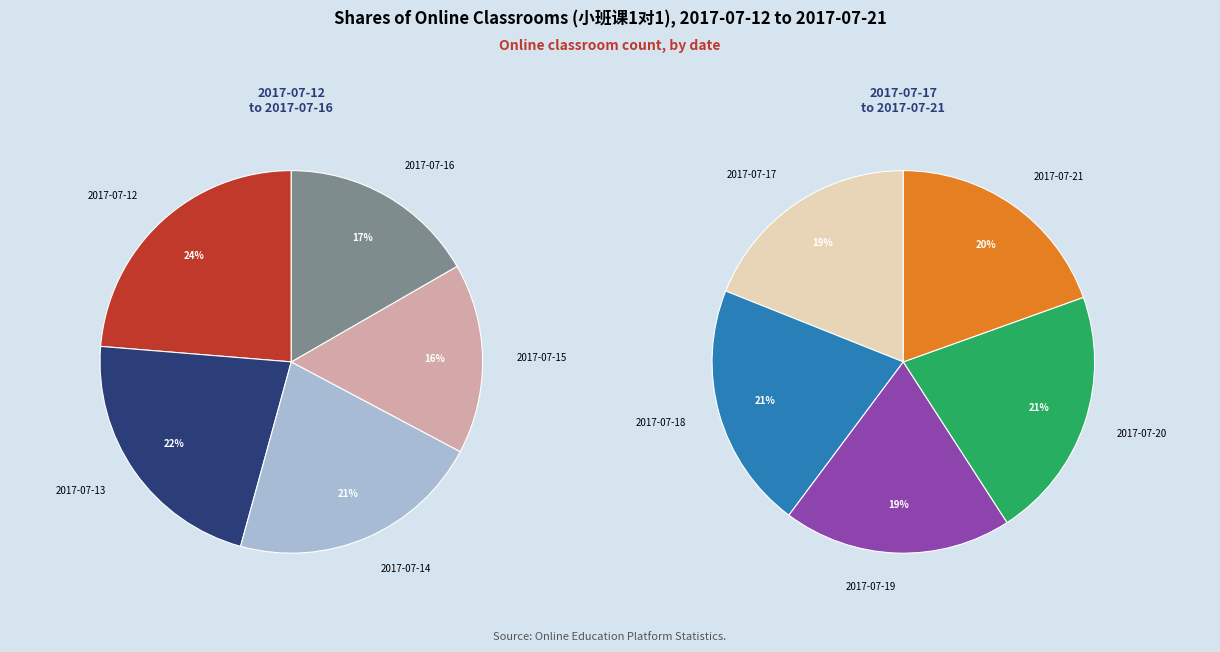

What is the smallest slice in the pie chart?

2017-07-15